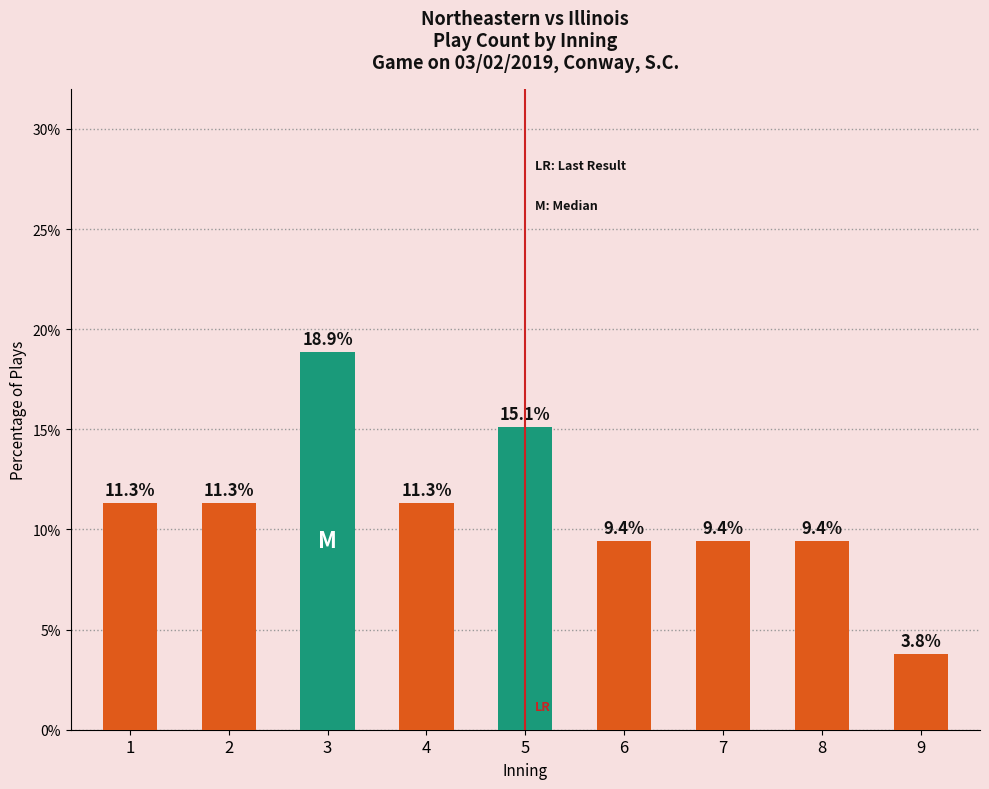

Is it true that the value at 9 is 3.8?

True